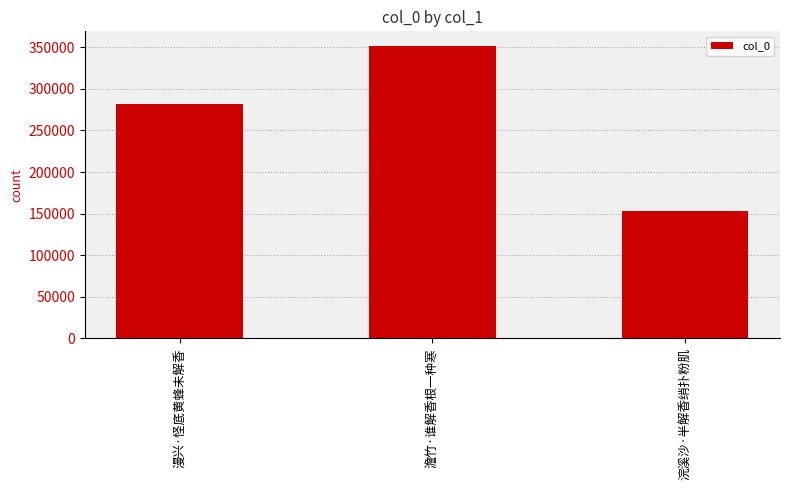

Where is the data nearest to the value 252172?

漫兴·怪底黄蜂未解香